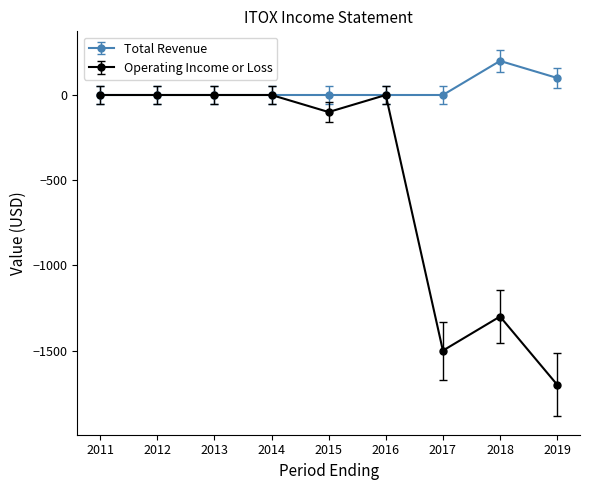

Rank the series by their average value, from lowest to highest.

Operating Income or Loss, Total Revenue